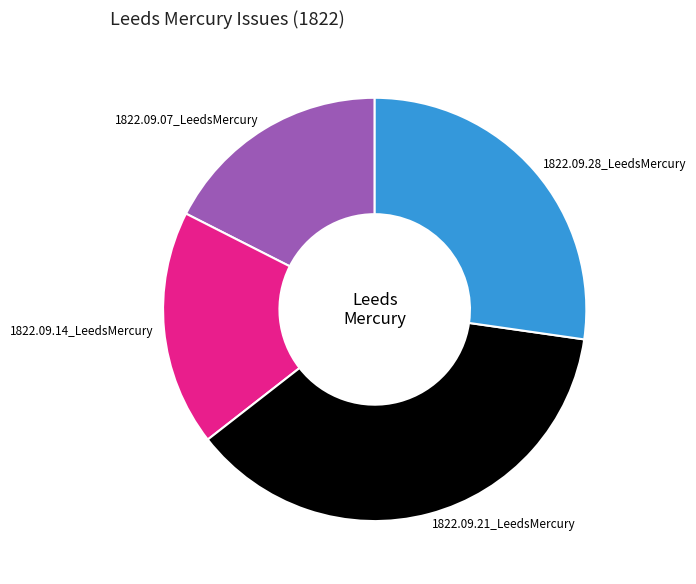

True or false: 1822.09.21_LeedsMercury accounts for 37% of the total.

True